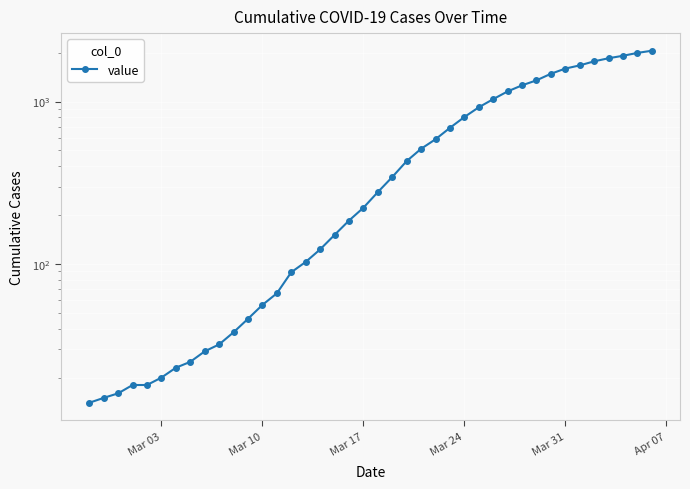

Is it true that the value at 32 is 504?

False